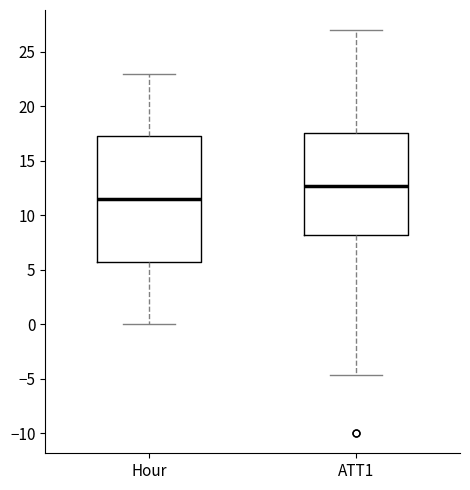

Which box has the highest median line?

ATT1